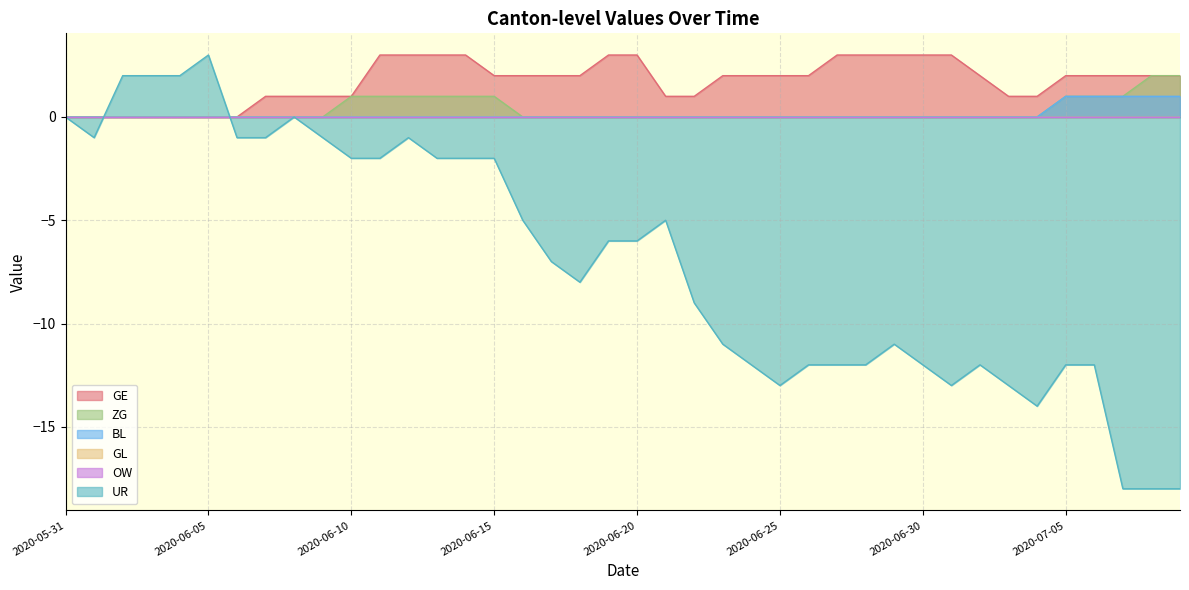

True or false: GE has more than 0 points higher than both neighbors.

False